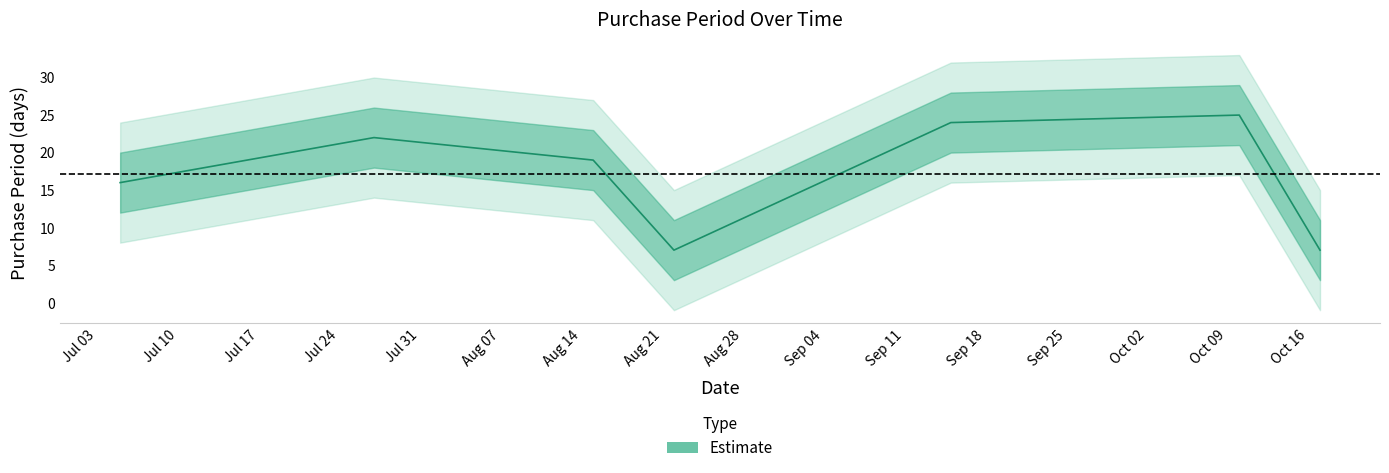

The chart shows a value of 25 at 2017-10-10. True or false?

True